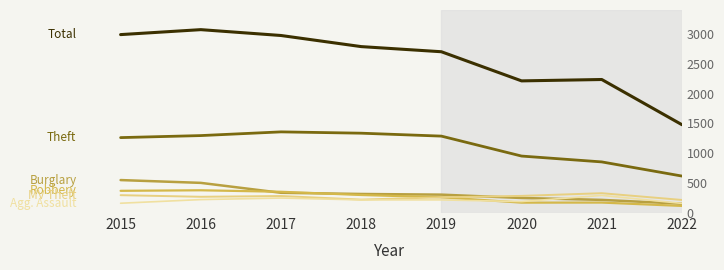

Reading right to left, extract all data points from this chart.

Total: 2022=1479	2021=2236	2020=2213	2019=2701	2018=2787	2017=2973	2016=3071	2015=2988
Theft: 2022=619	2021=856	2020=954	2019=1288	2018=1337	2017=1359	2016=1297	2015=1263
Burglary: 2022=156	2021=220	2020=252	2019=308	2018=319	2017=339	2016=505	2015=552
Robbery: 2022=119	2021=175	2020=174	2019=264	2018=302	2017=356	2016=381	2015=372
Motor Vehicle Theft: 2022=219	2021=332	2020=287	2019=263	2018=225	2017=285	2016=272	2015=299
Aggravated Assault: 2022=161	2021=295	2020=192	2019=220	2018=220	2017=251	2016=225	2015=164